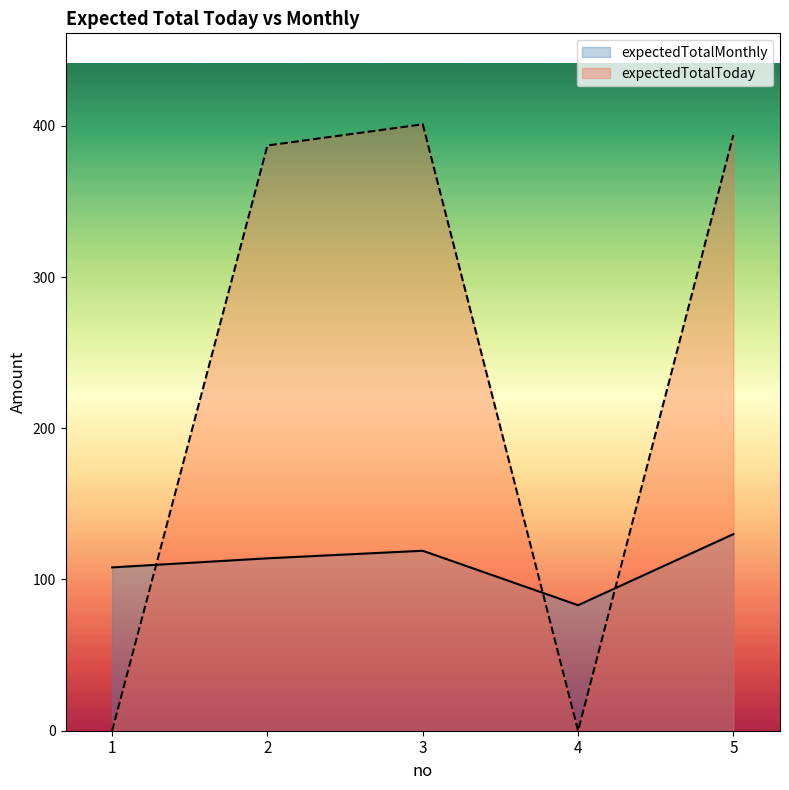

At which category does expectedTotalToday reach its first local peak?

3